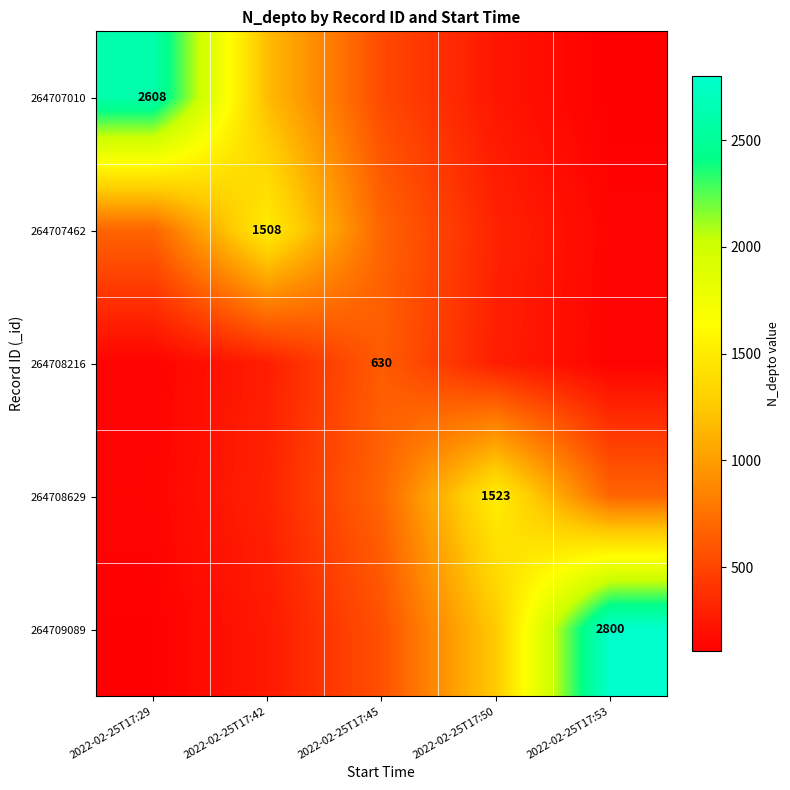

Which series has the largest range (max minus min)?

264709089